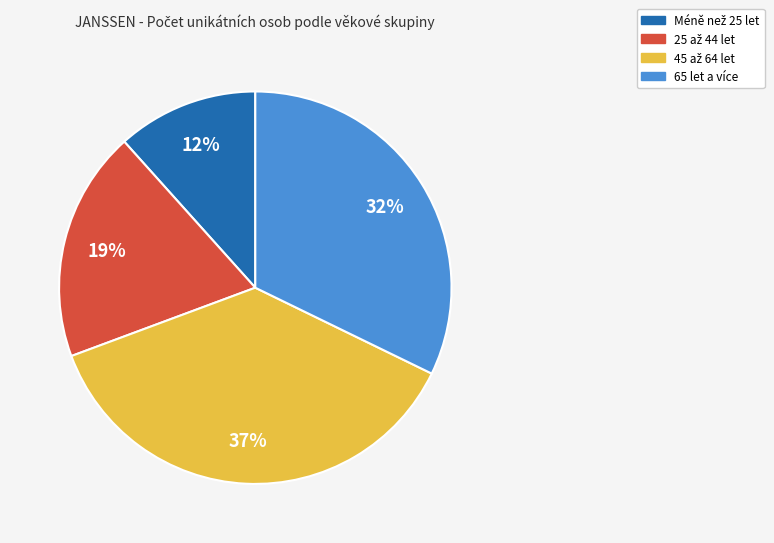

Is there any slice that represents more than half of the pie?

No